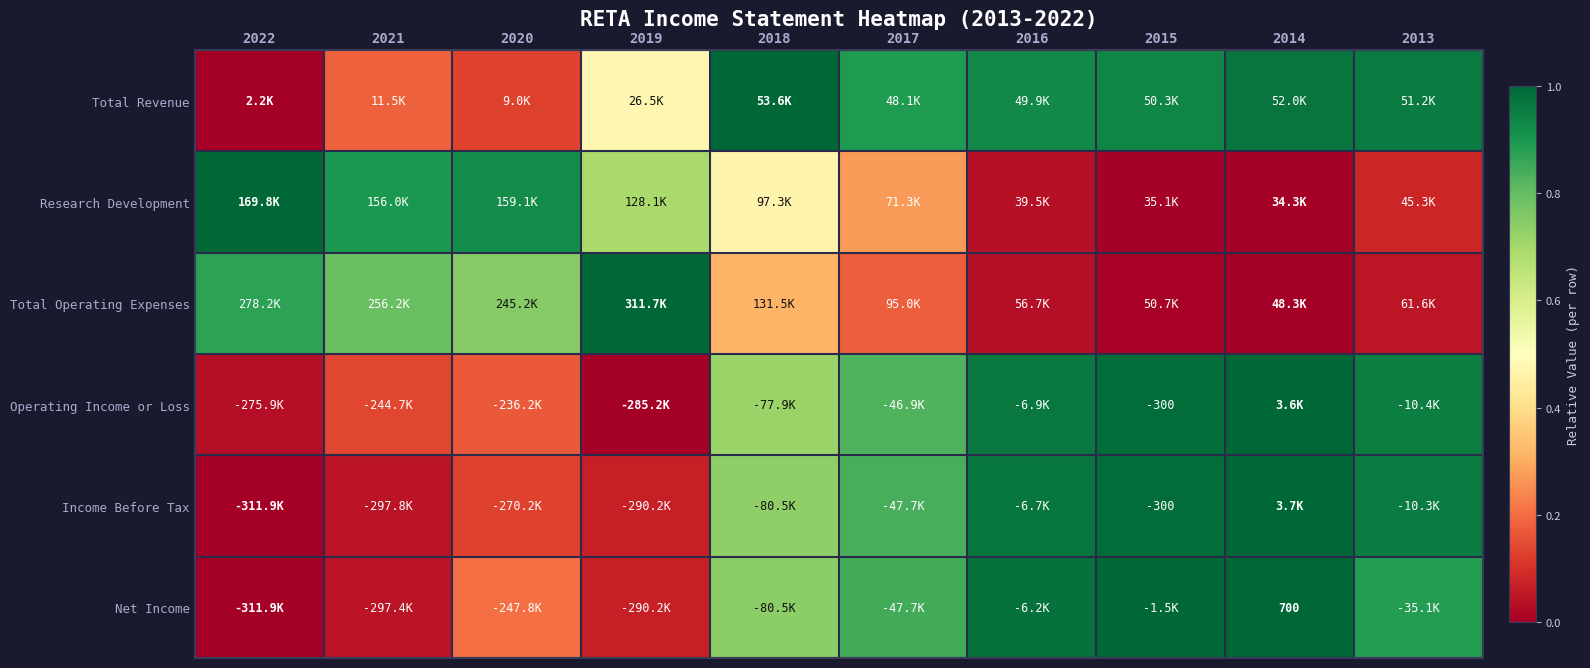

How many series are shown in this chart?

6